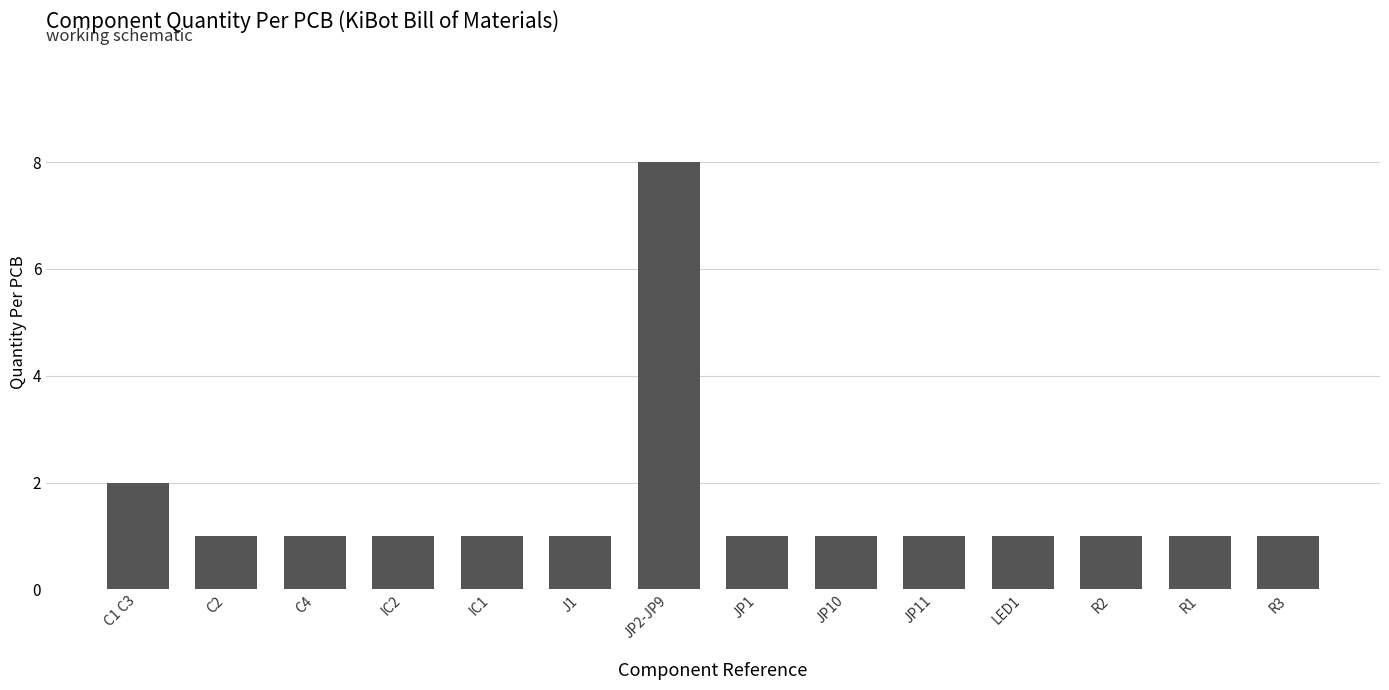

True or false: the data shows 1 at JP10.

True